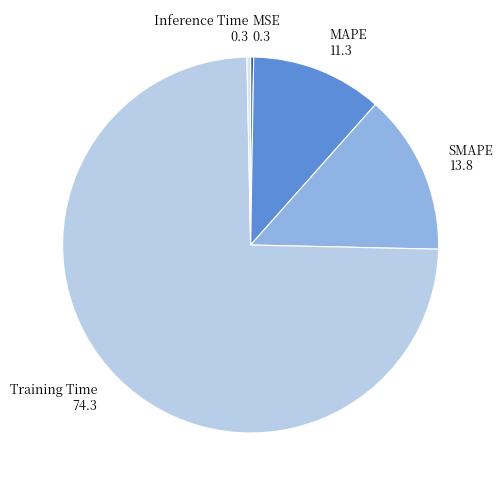

True or false: MAPE accounts for 11% of the total.

True